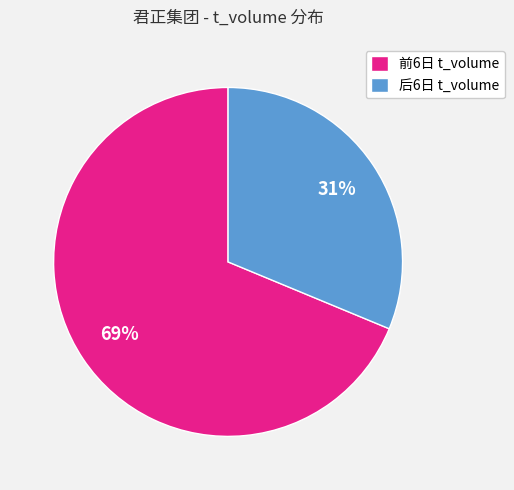

To the nearest percent, what is the average slice percentage?

50%